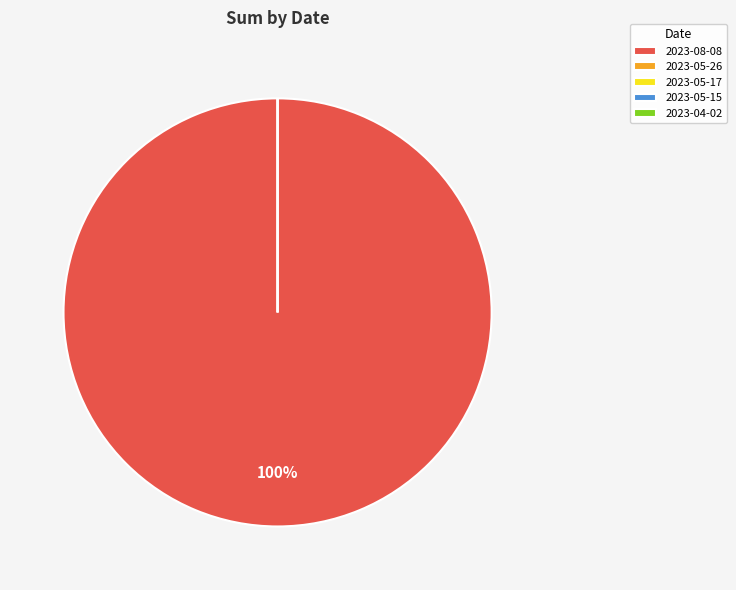

What is the smallest slice in the pie chart?

2023-05-17